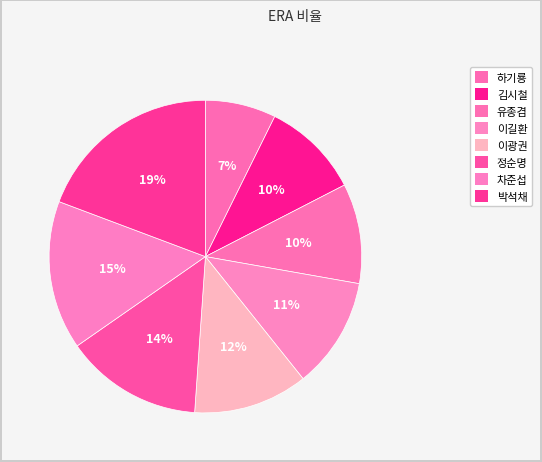

Do 유종겸 and 이길환 together represent more than half of the pie?

No